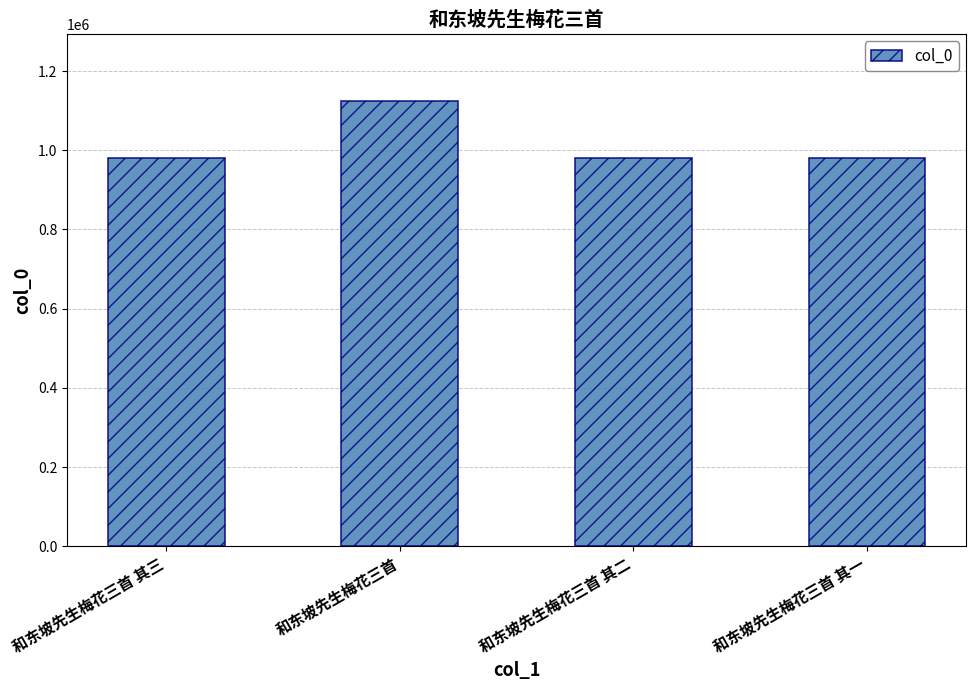

What is the smallest value displayed?

979499